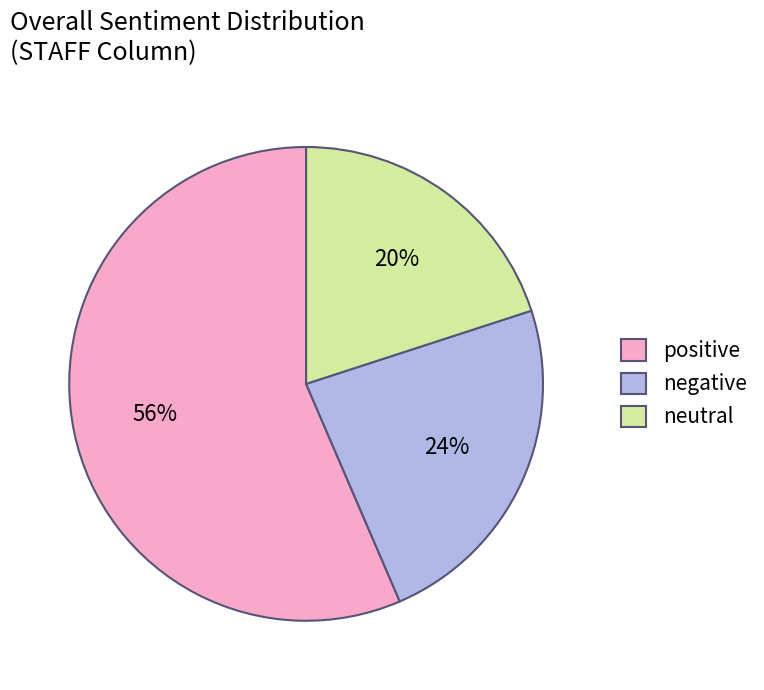

To the nearest percent, what portion does neutral represent?

20%